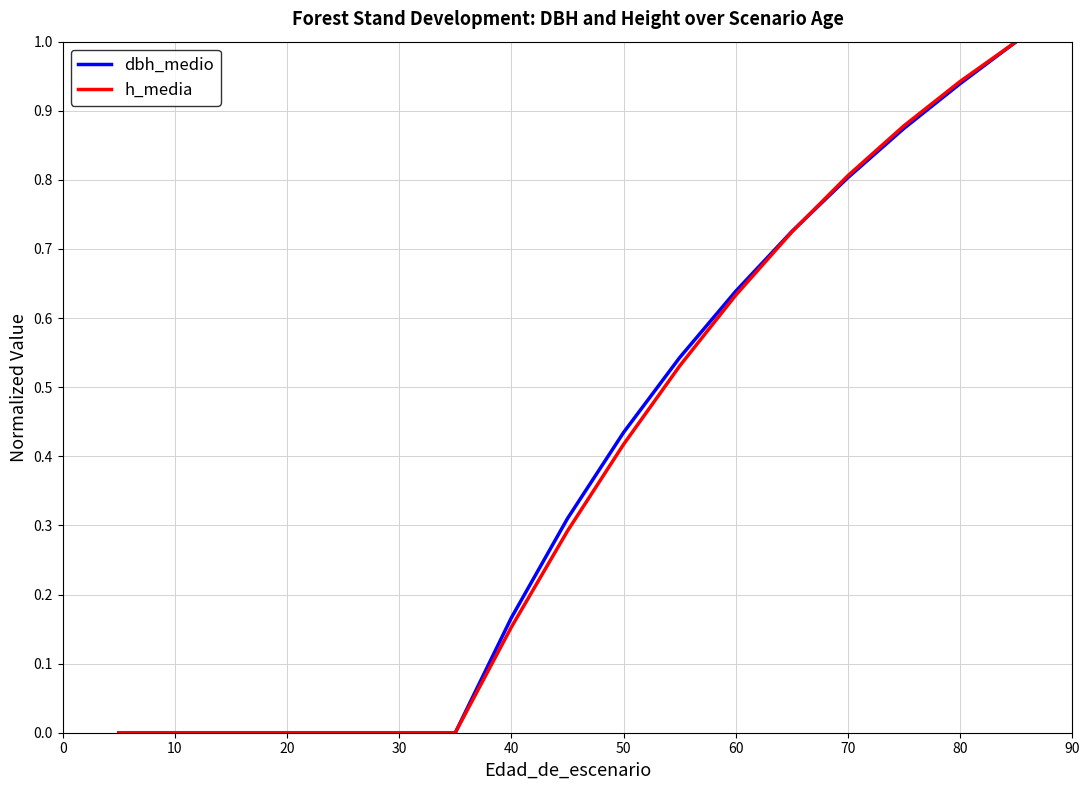

What is the maximum value for h_media?

1.0